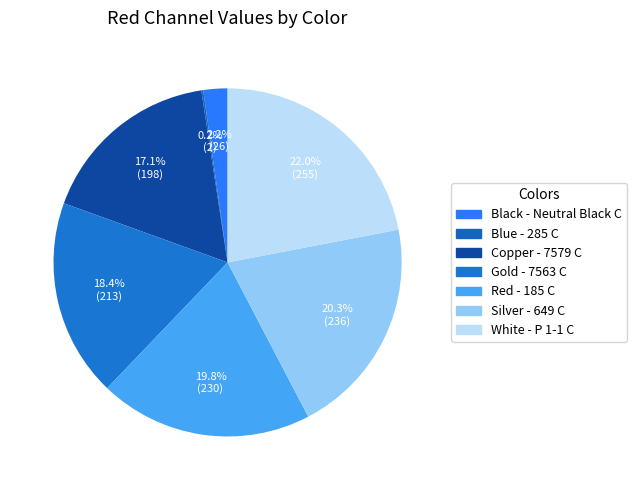

What is the smallest slice in the pie chart?

Blue - 285 C